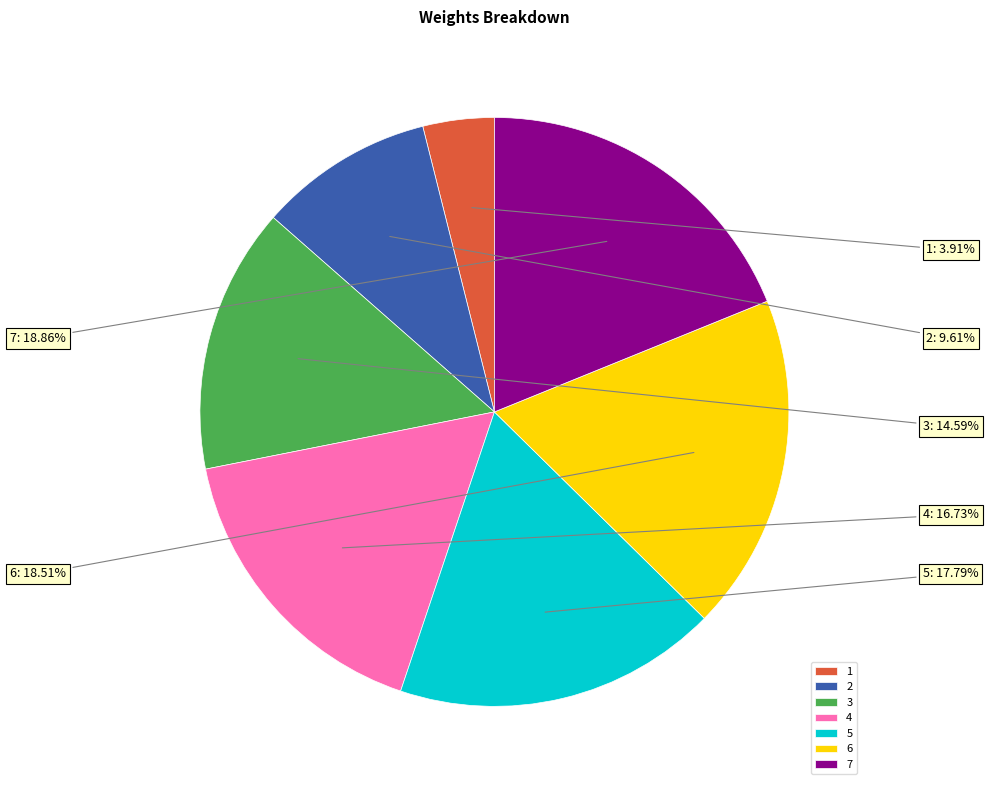

How many segments does this pie chart have?

7